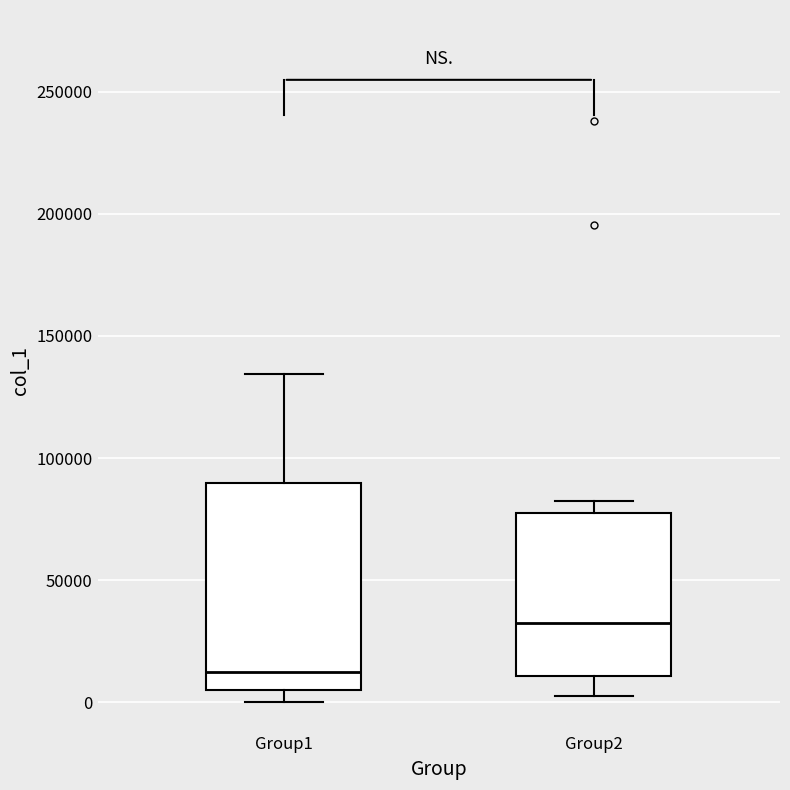

Which box's median line is the lowest?

Group1